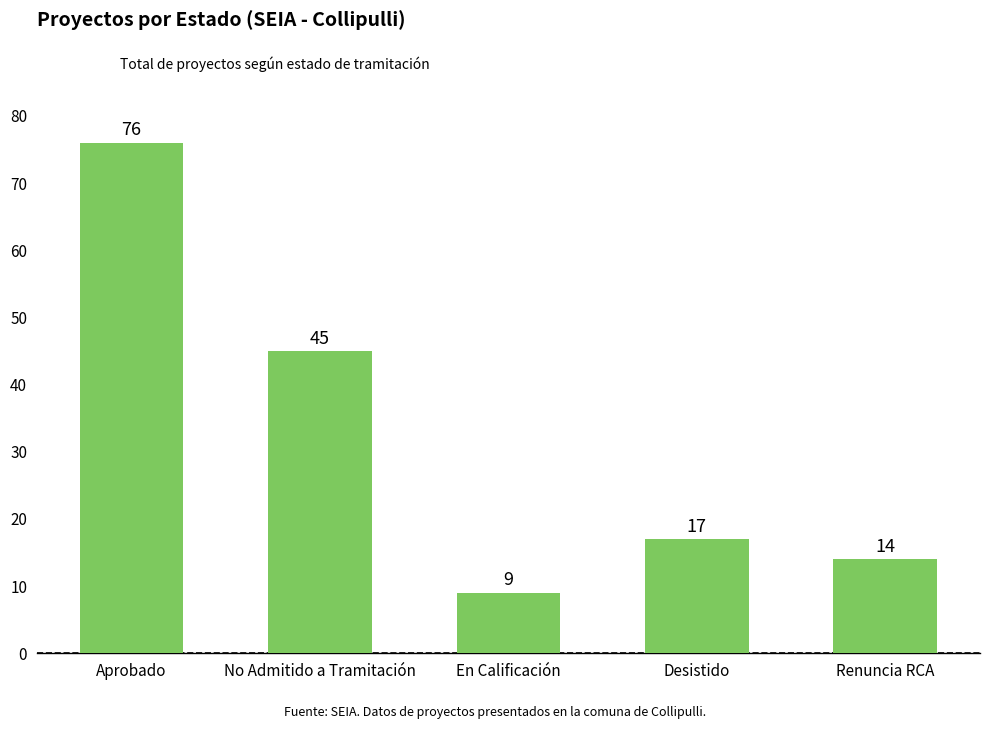

Where is the data nearest to the value 42?

No Admitido a Tramitación